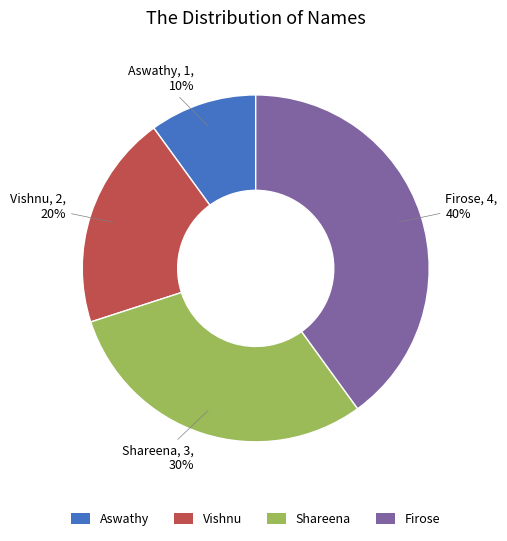

To the nearest percent, what percentage of the pie is Firose?

40%